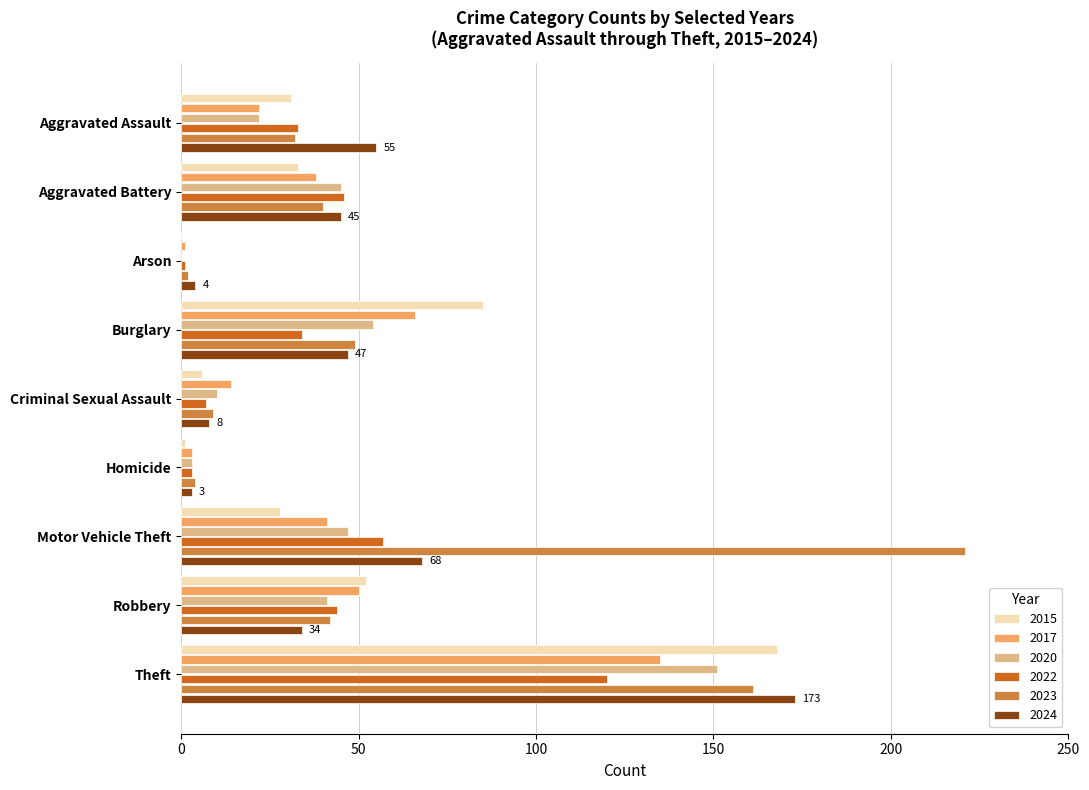

Which series has the widest spread of values?

2023